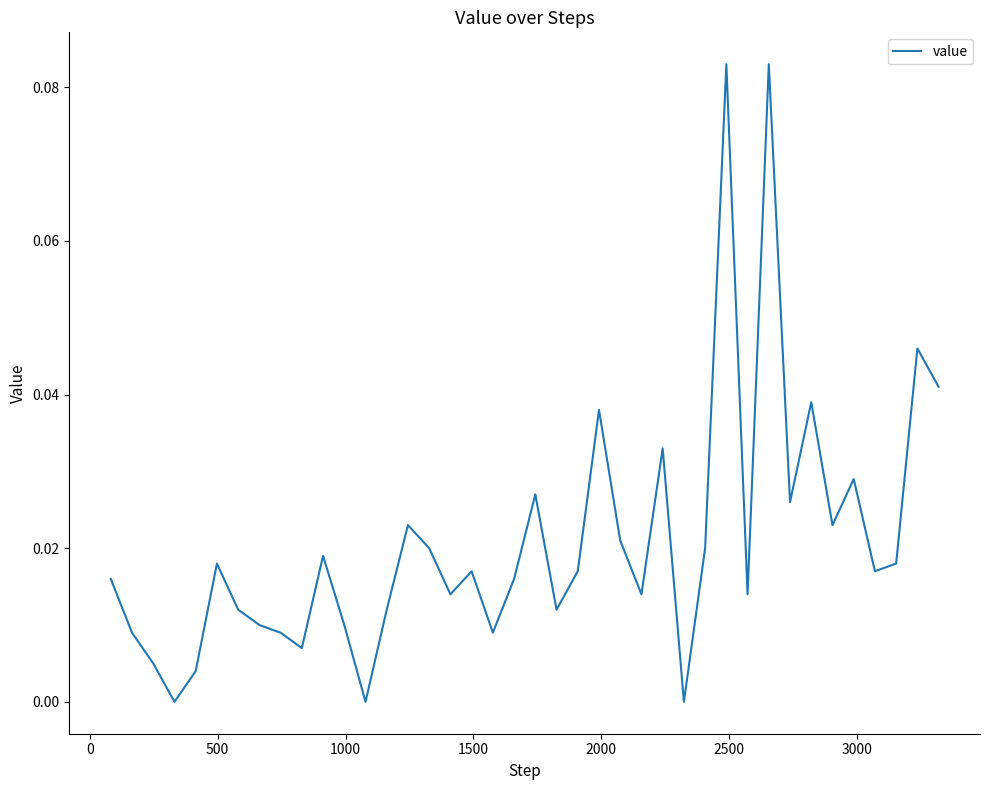

What is the maximum value shown in the chart?

0.1